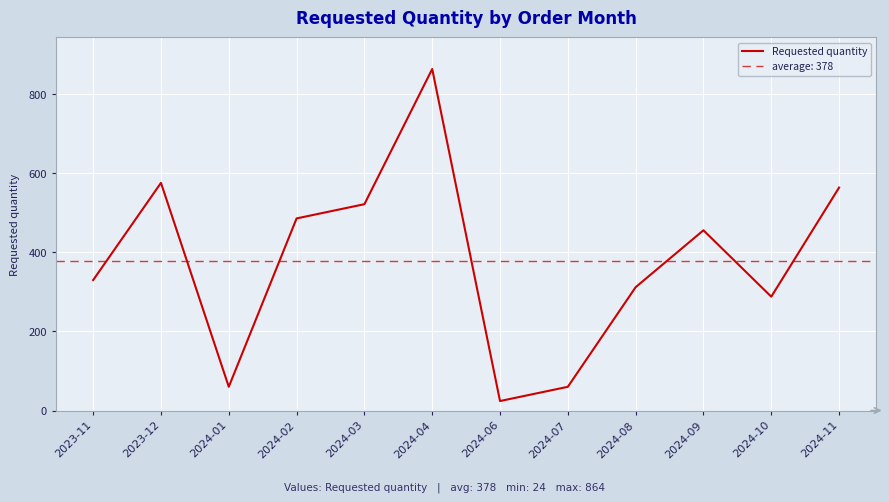

What is the average value?

378